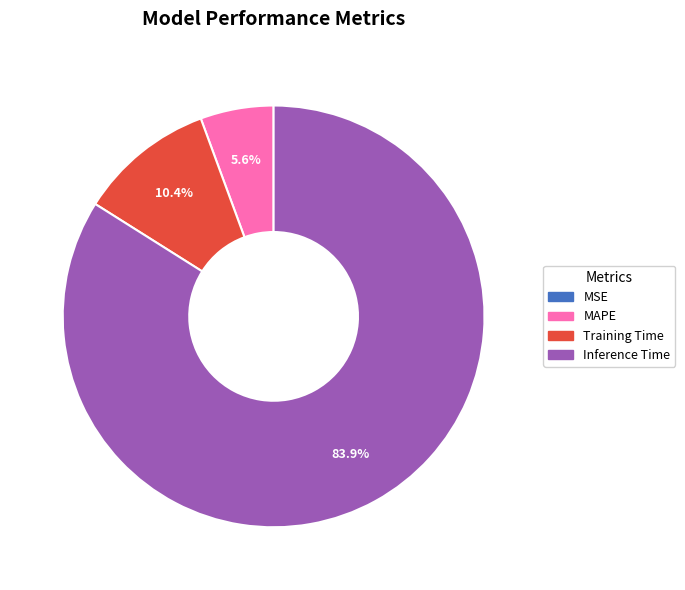

Combined, do Inference Time and Training Time account for over 50%?

Yes